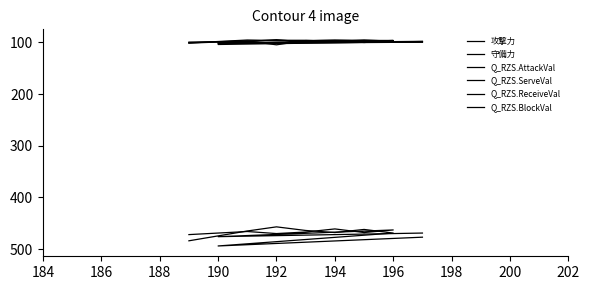

At which label does Q_RZS.AttackVal reach its minimum?

194